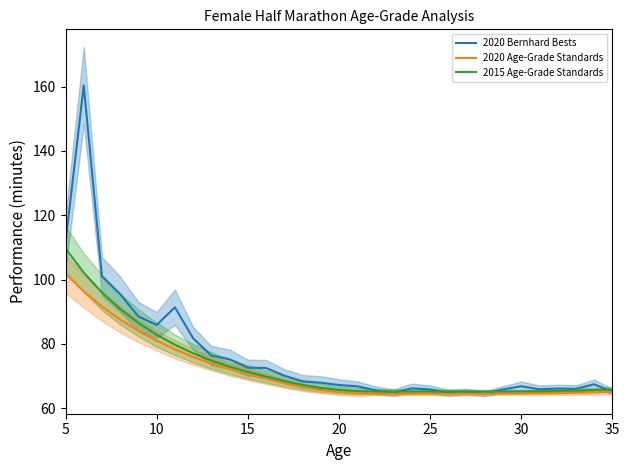

What is the maximum value for 2020 Bernhard Bests?

160.4